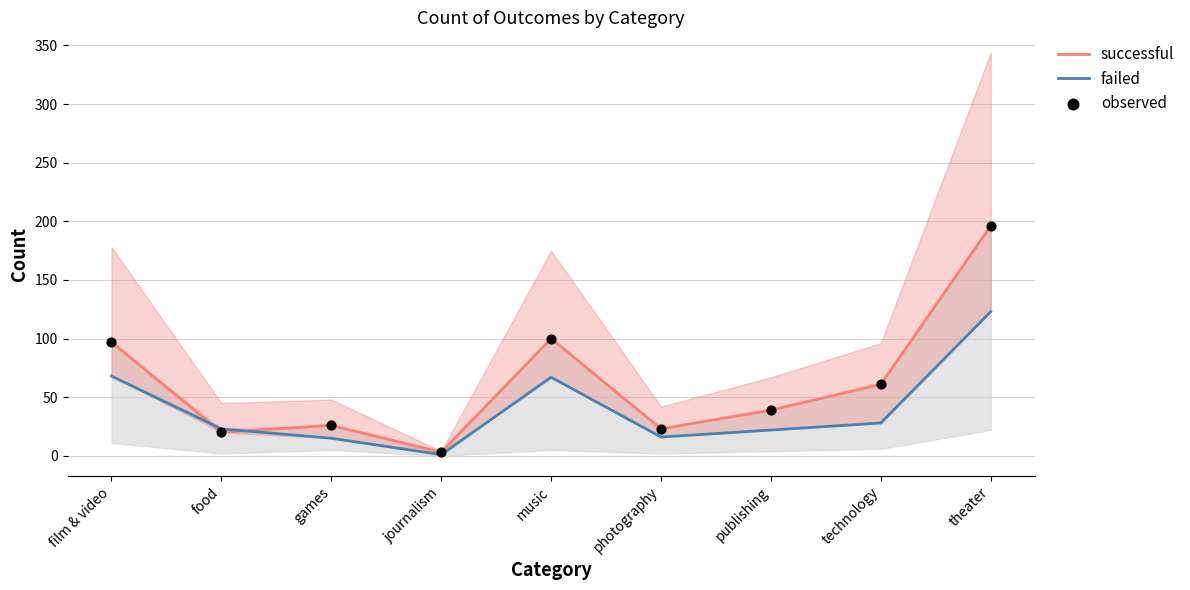

Is the value of successful at technology greater than the value of failed at food?

Yes